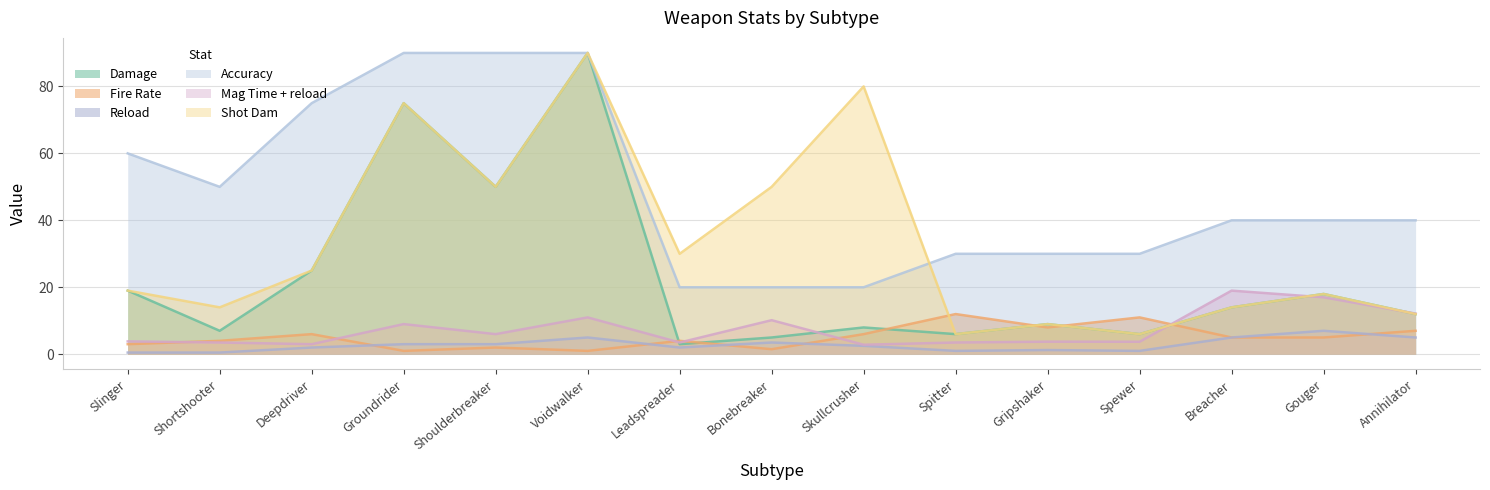

True or false: Accuracy has a value of 90.0 at Groundrider.

True